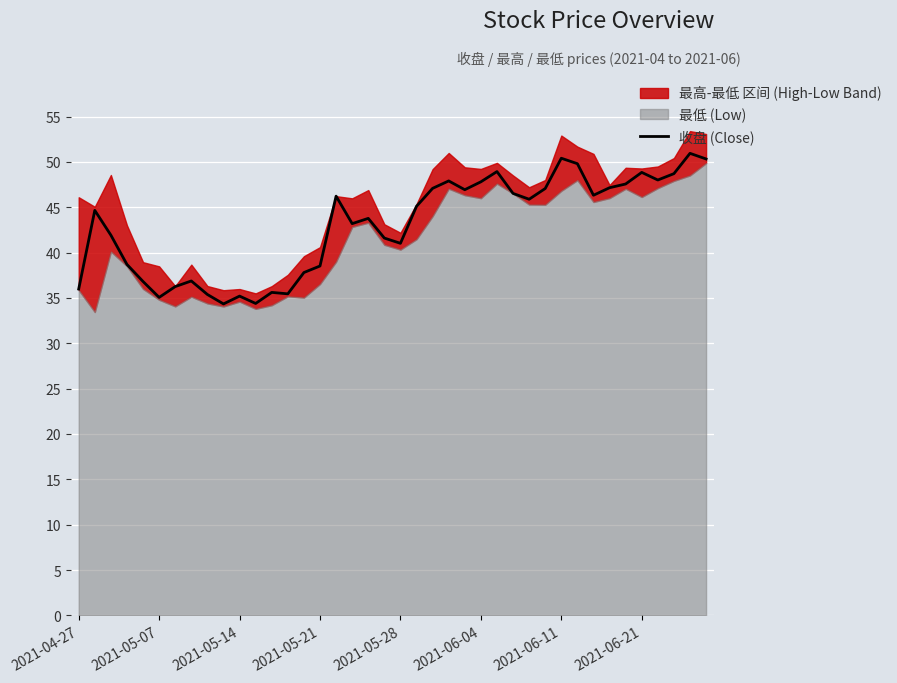

At which category does the chart reach its peak across all series?

38